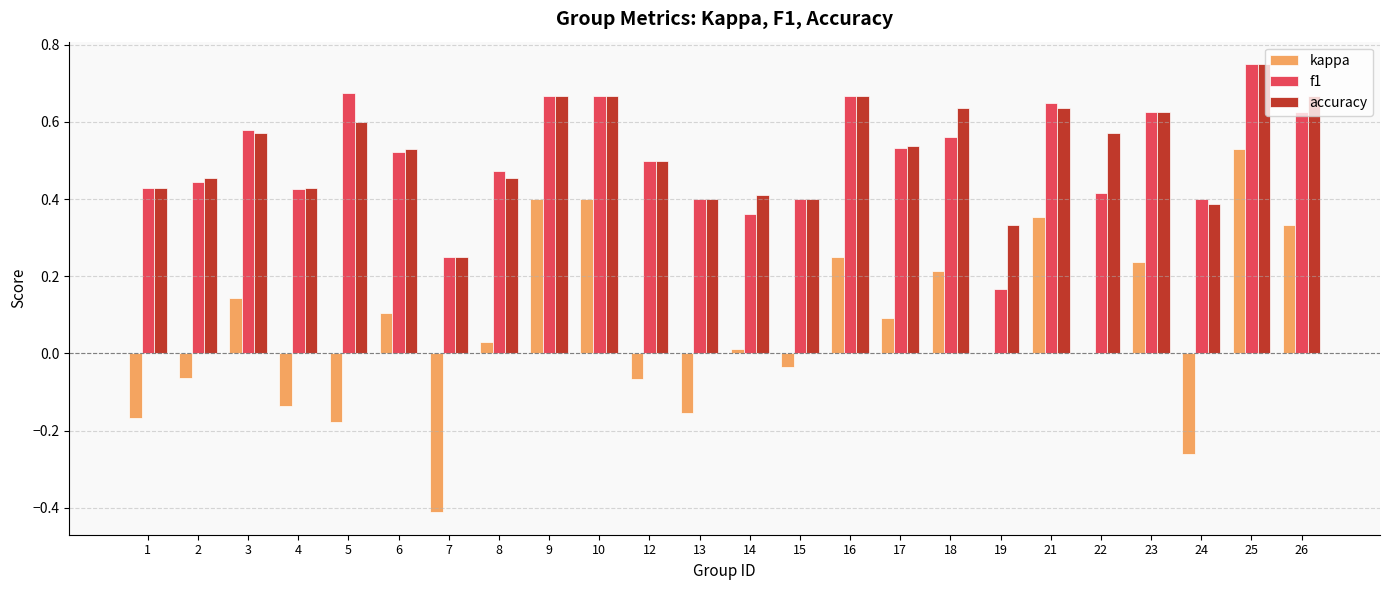

Which series changed the most between 7 and 16?

kappa